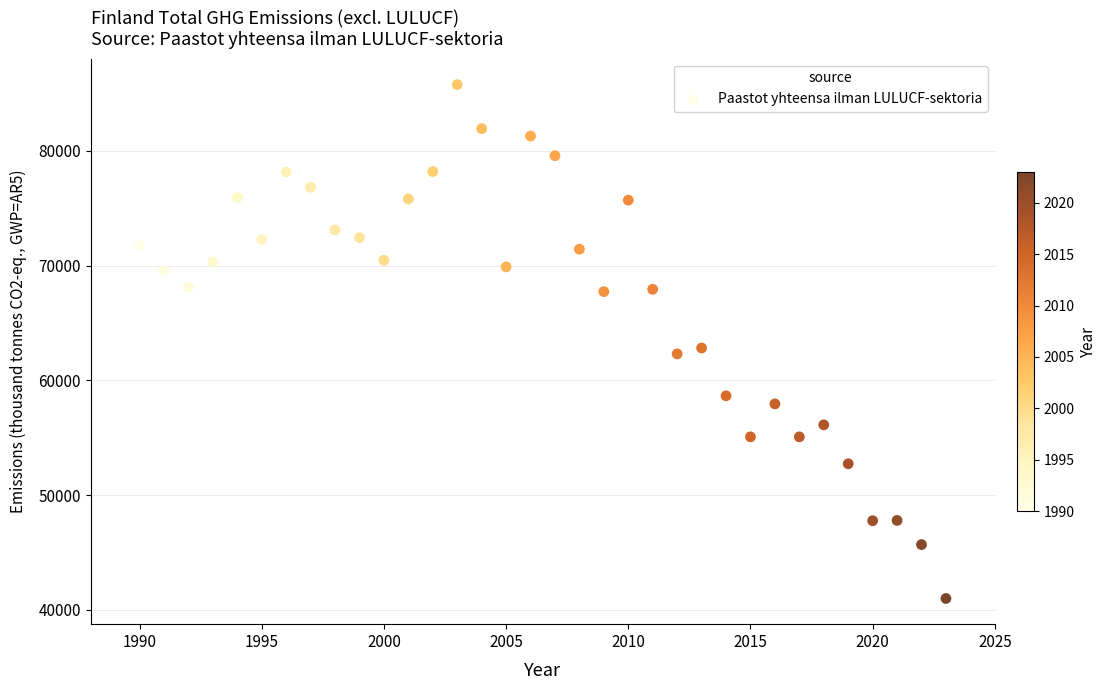

What is the range of Y values (max minus min)?

44765